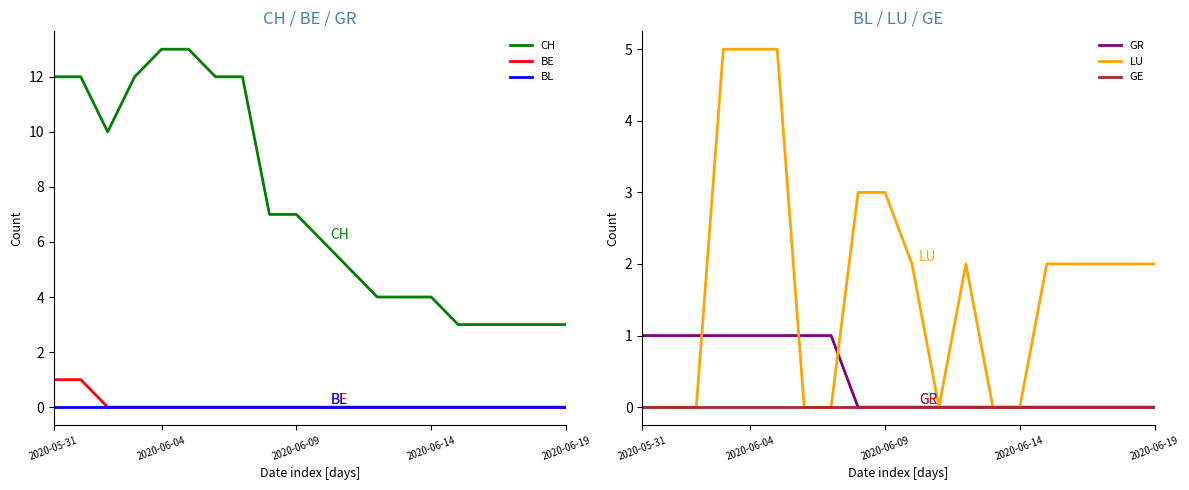

How many data points does each series have?

20